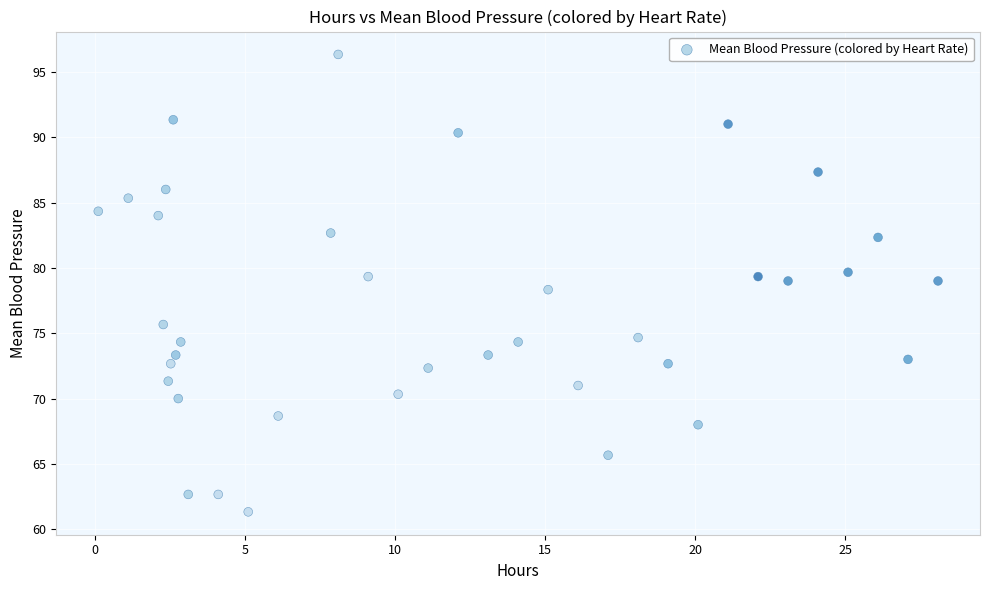

What is the range of Y values (max minus min)?

35.0